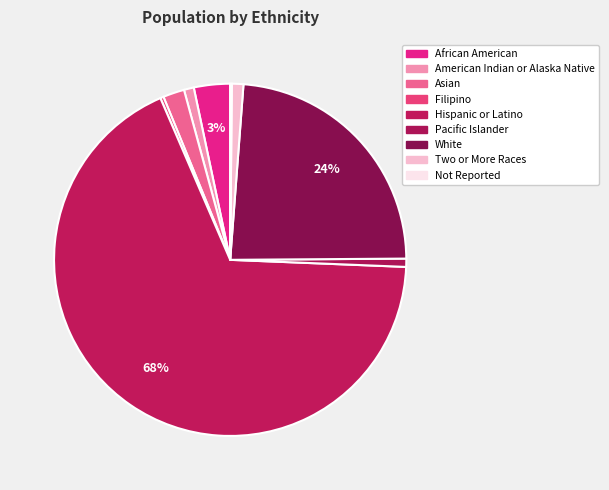

To the nearest percent, what is the difference between the largest and smallest slice percentages?

68%